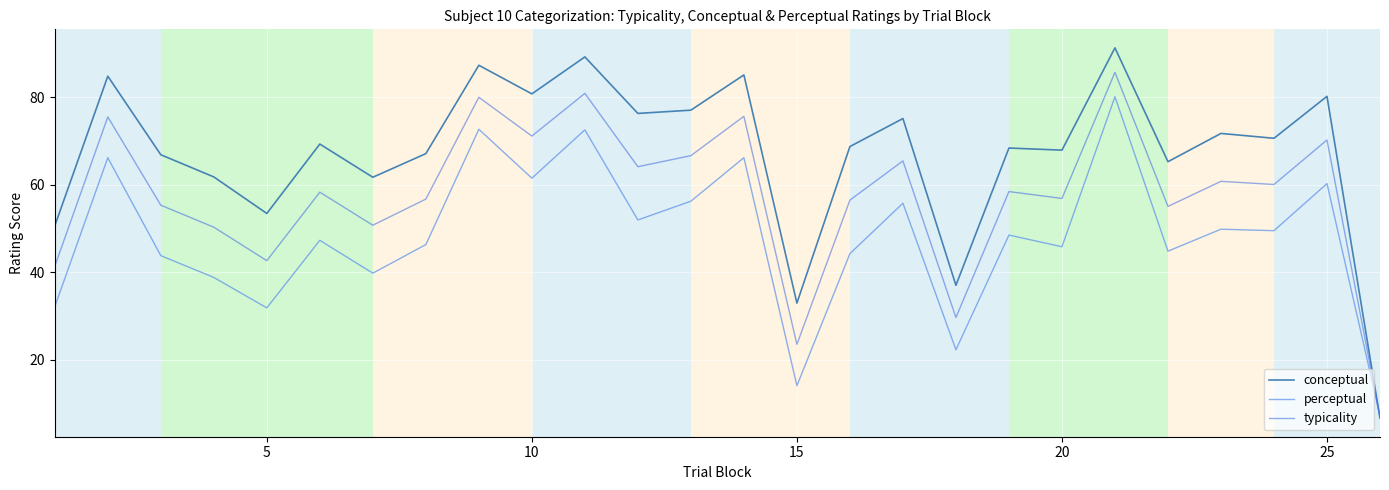

What is the difference between the second highest and second lowest values in the perceptual series?

58.6